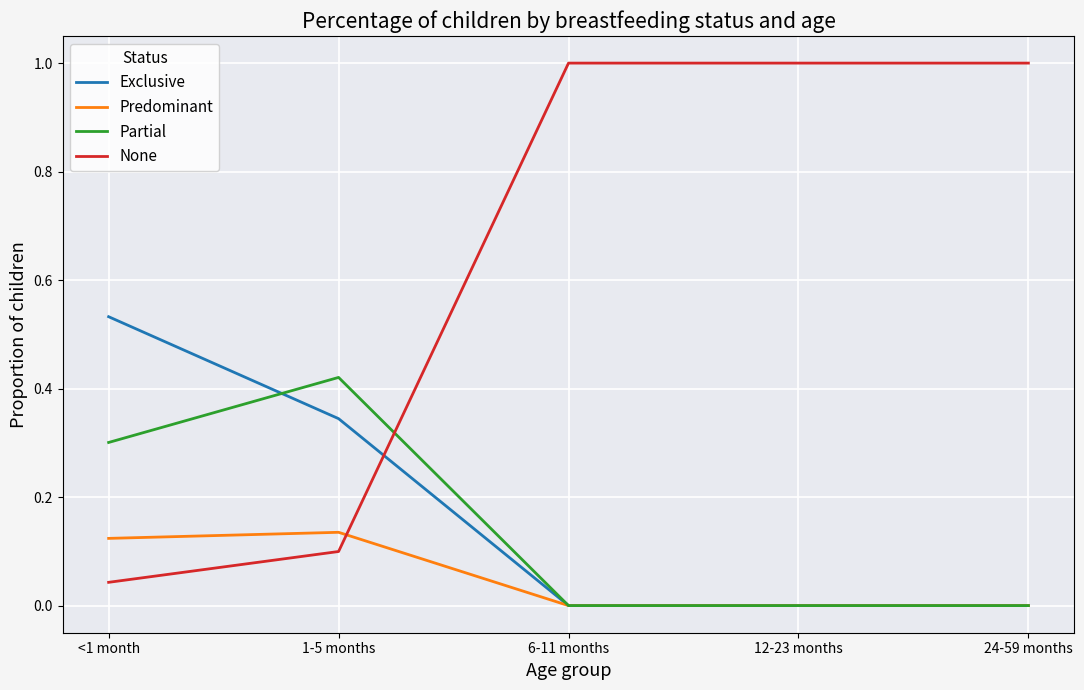

Which category has the lowest value in the None series?

<1 month